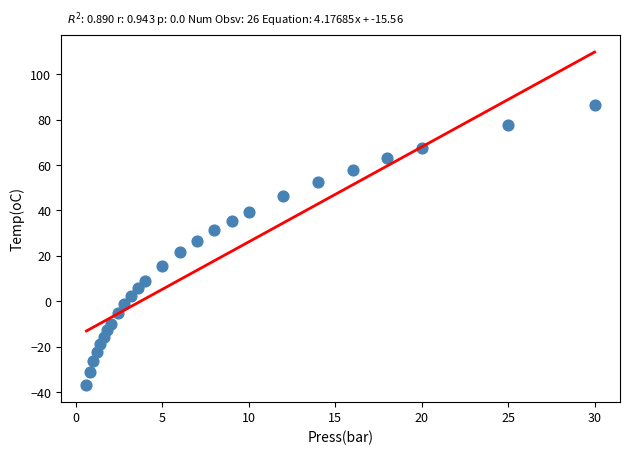

What is the range of X values (max minus min)?

29.4